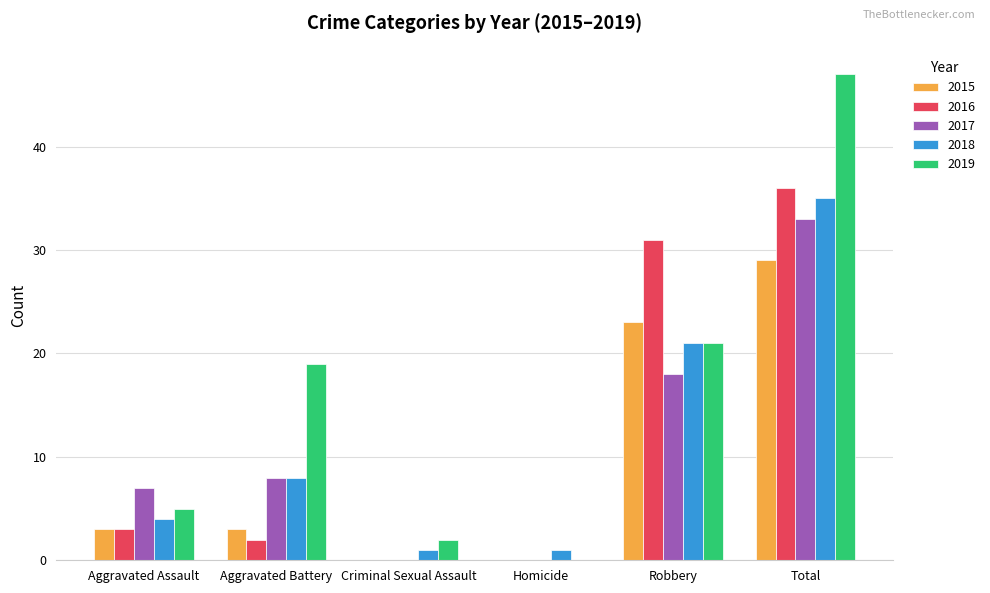

At which label does 2018 reach its peak?

Total